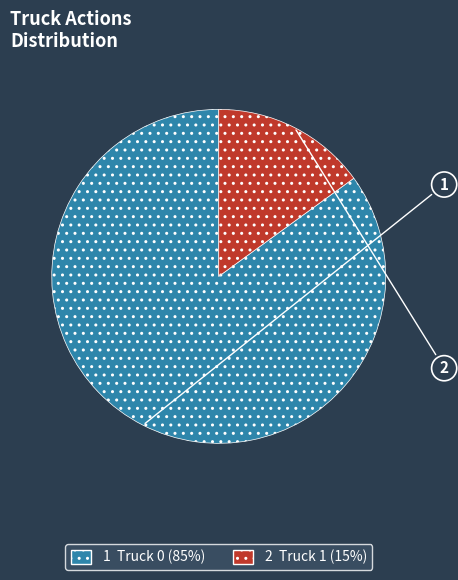

Is there a majority slice in this chart?

Yes